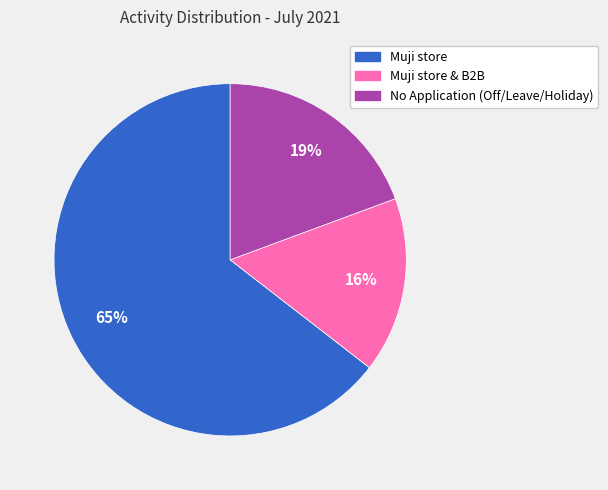

To the nearest percent, what is the average slice percentage?

33%